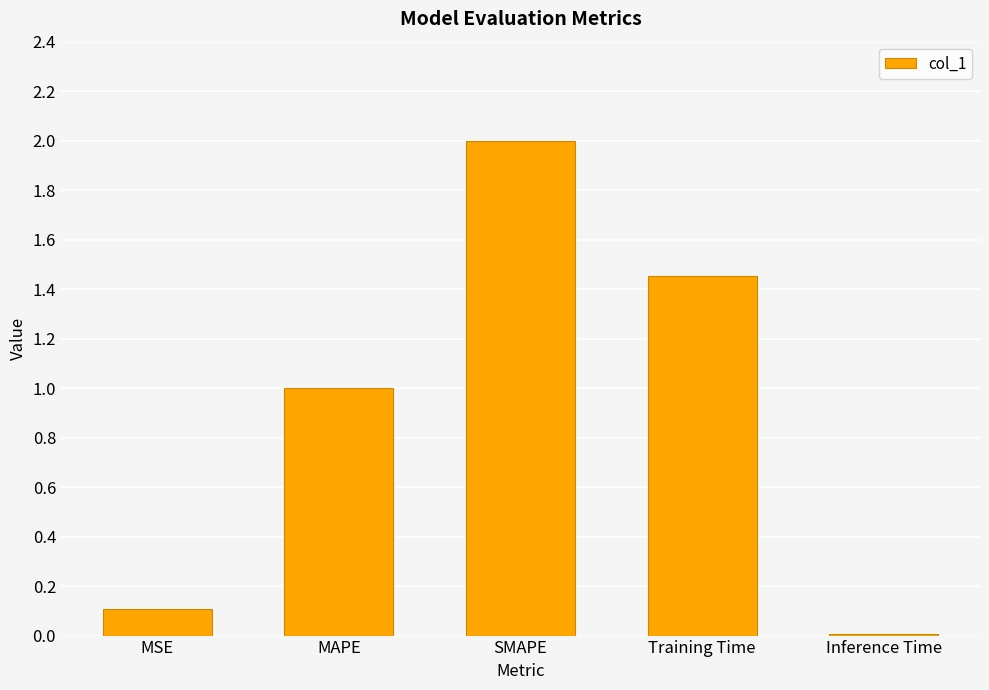

The value at MAPE is 1.0. True or false?

True